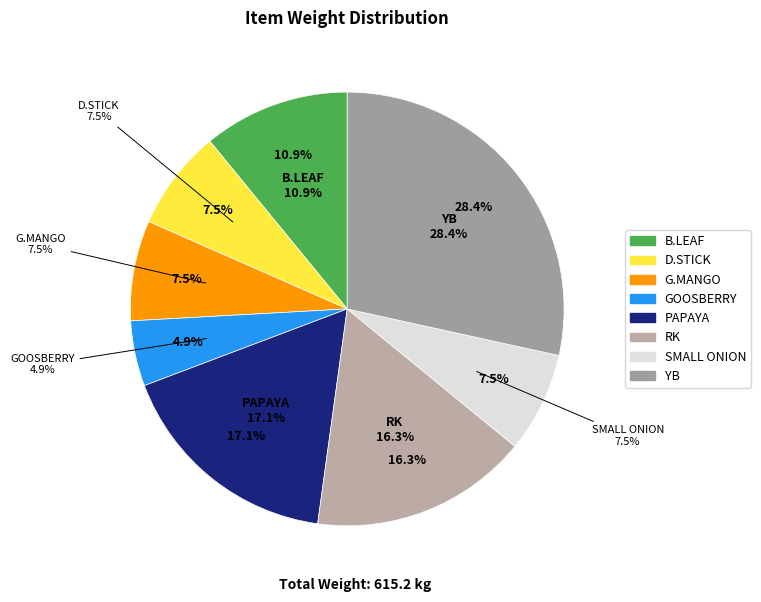

Between PAPAYA and D.STICK, which is larger?

PAPAYA